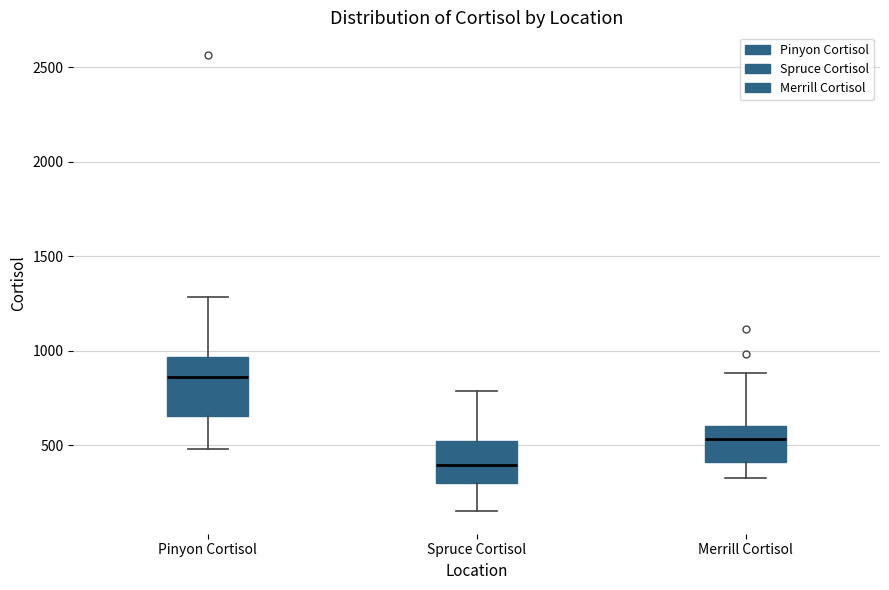

Where is the lower edge of the box for Pinyon Cortisol on the y-axis? The values are not printed on the chart, so give them approximately, as read against the axis.

650